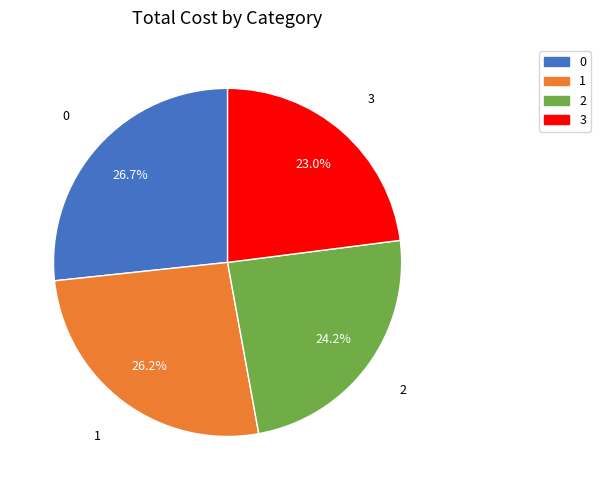

What is the ratio of the value at 2 to the value at 1?

0.9